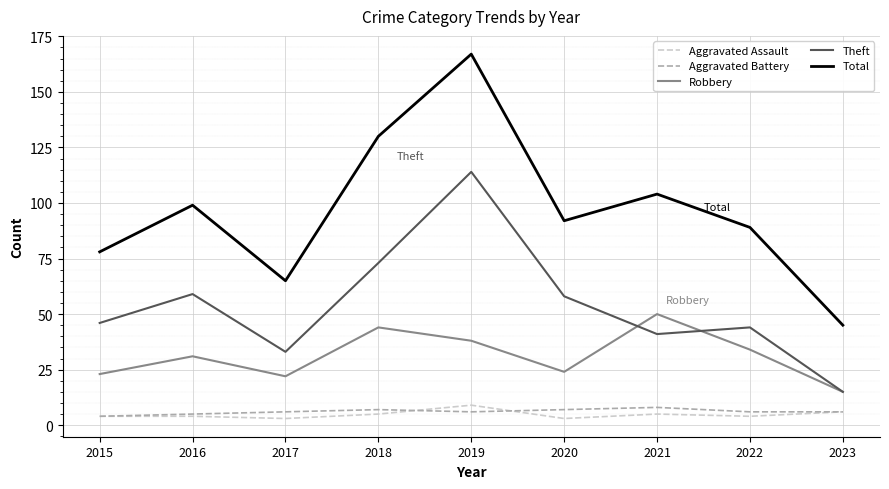

At which category is the sum across all series the highest?

2019